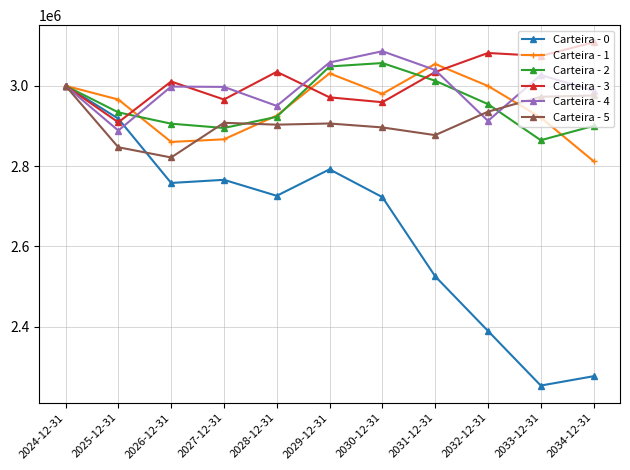

In Carteira - 2, how many points are lower than both neighbors (excluding endpoints)?

2